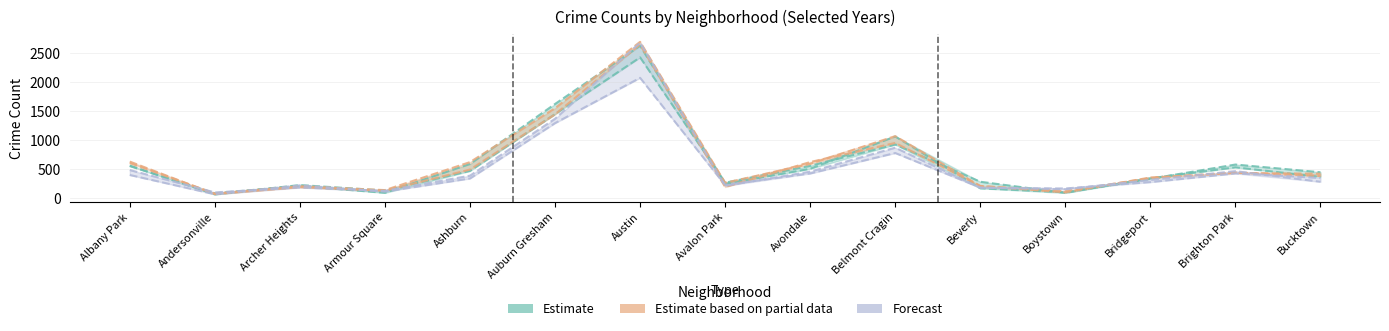

How many lines are shown in the chart?

6